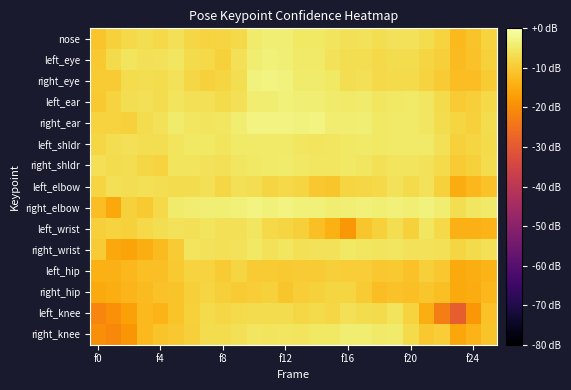

Which series has the largest range (max minus min)?

left_knee